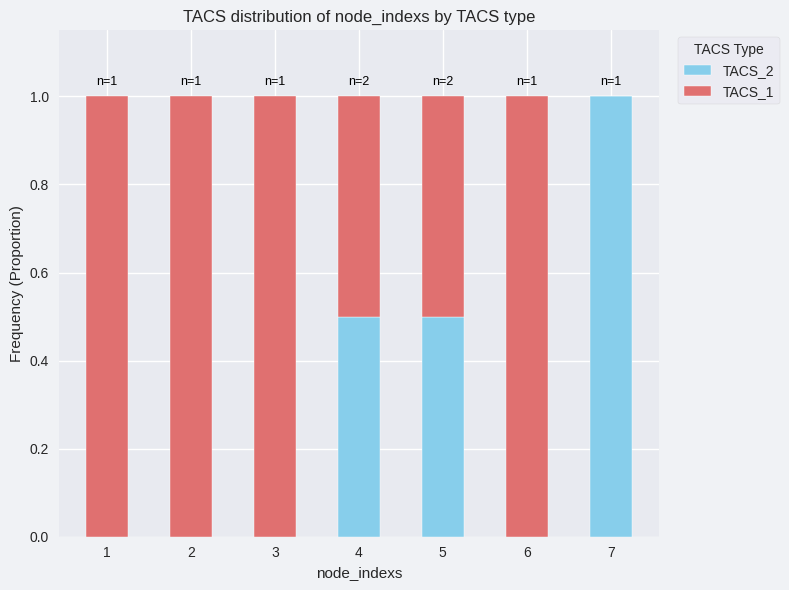

Count the TACS_2 values in the range 0 to 1.

7